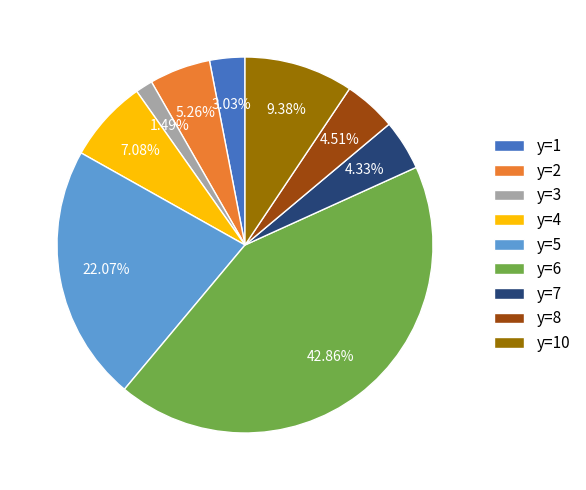

Between y=5 and y=10, which is larger?

y=5